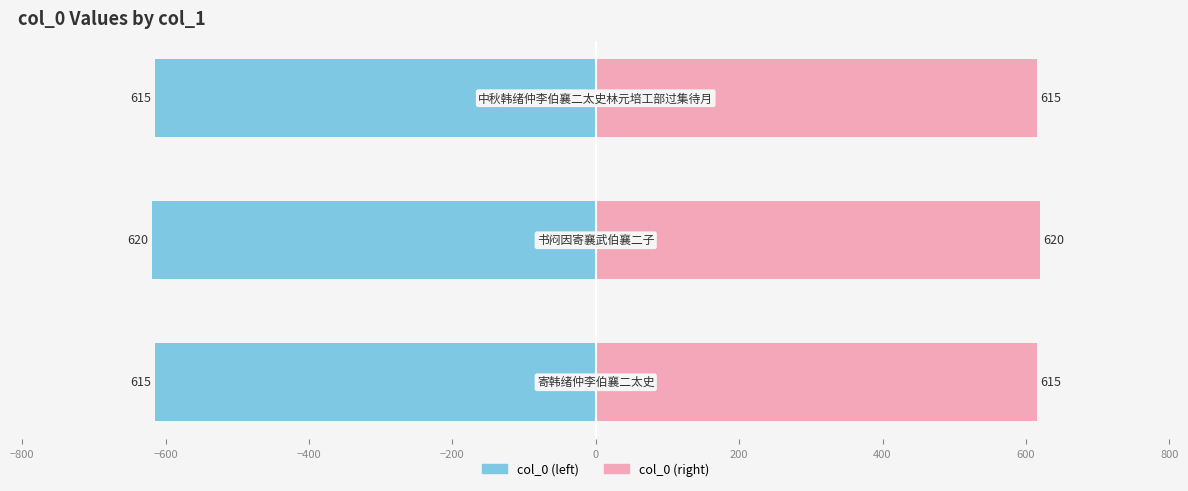

What is the value of the col_0 (right) bar at the 1st from the left?

615.2